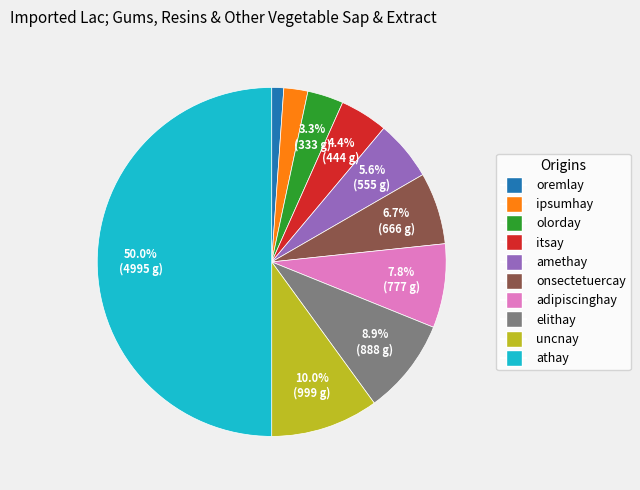

To the nearest percent, what is the combined percentage of uncnay and olorday?

13%